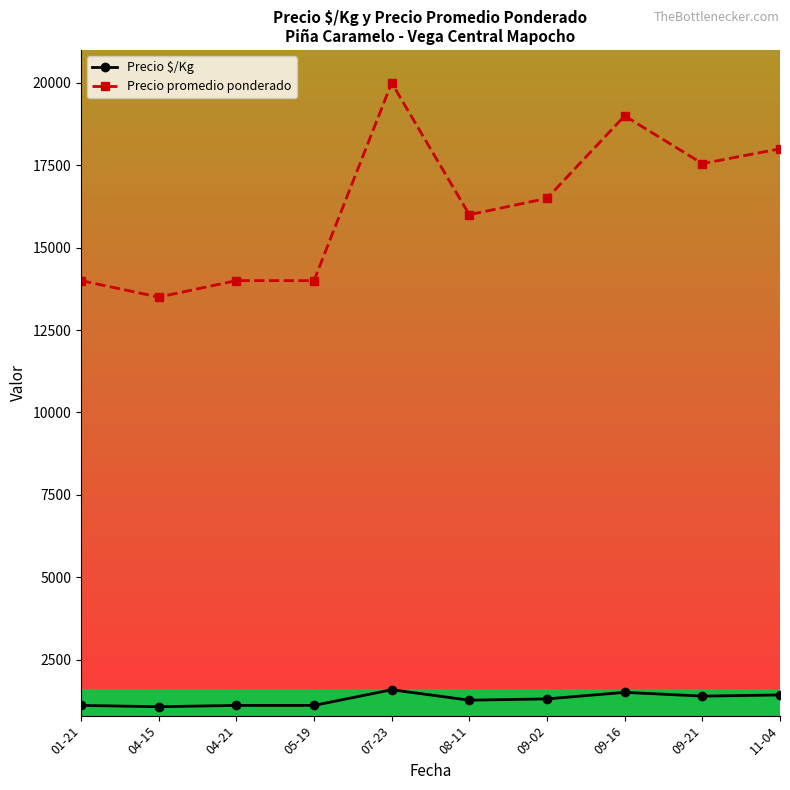

Is it true that Precio $/Kg equals 2436 at 11-04?

False